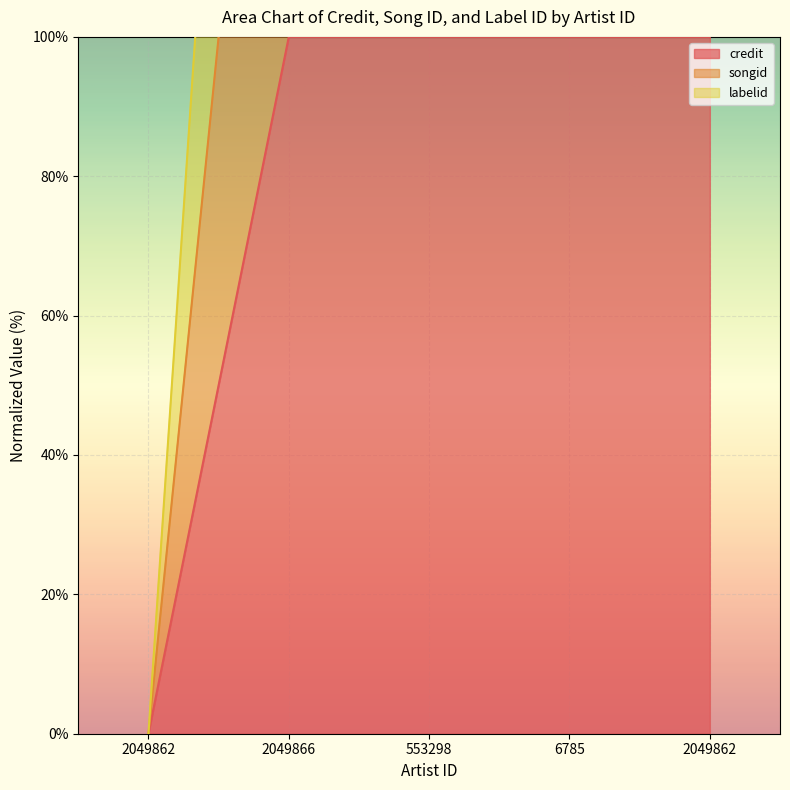

Reading right to left, transcribe all the data shown in this chart.

credit: 2049862=100.0	6785=100.0	553298=100.0	2049866=100.0	2049862=0.0
songid: 2049862=200.0	6785=200.0	553298=200.0	2049866=200.0	2049862=0.0
labelid: 2049862=300.0	6785=300.0	553298=300.0	2049866=300.0	2049862=0.0